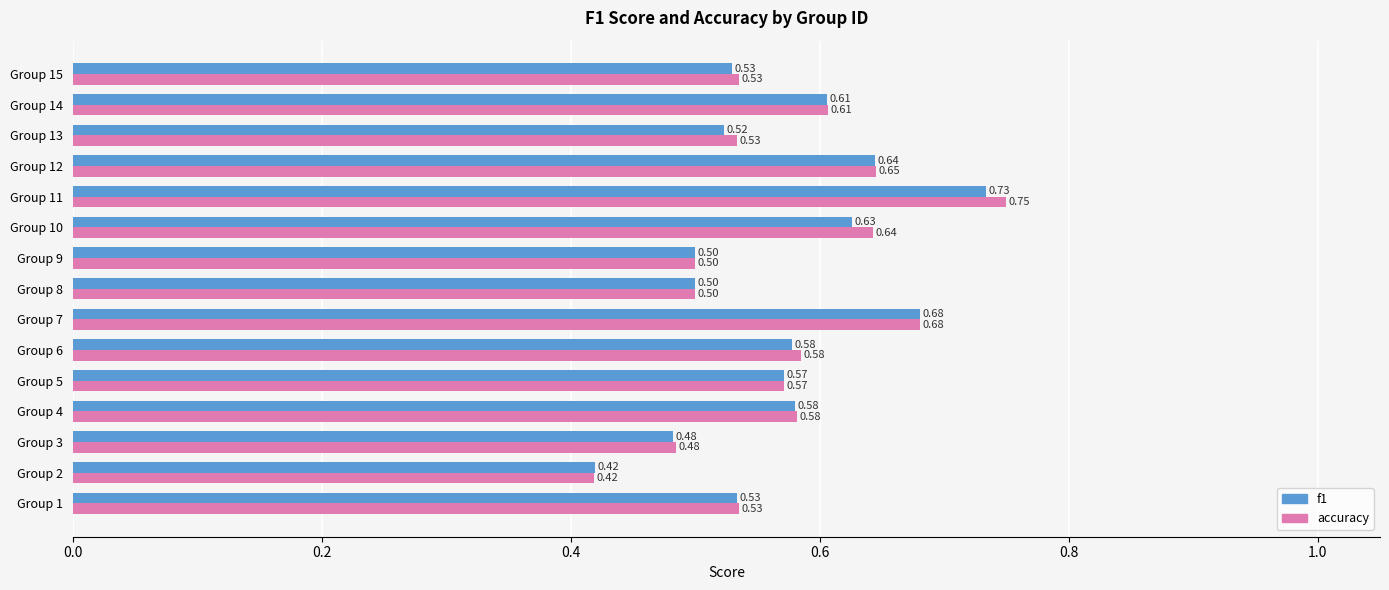

How many categories are shown in the chart?

15